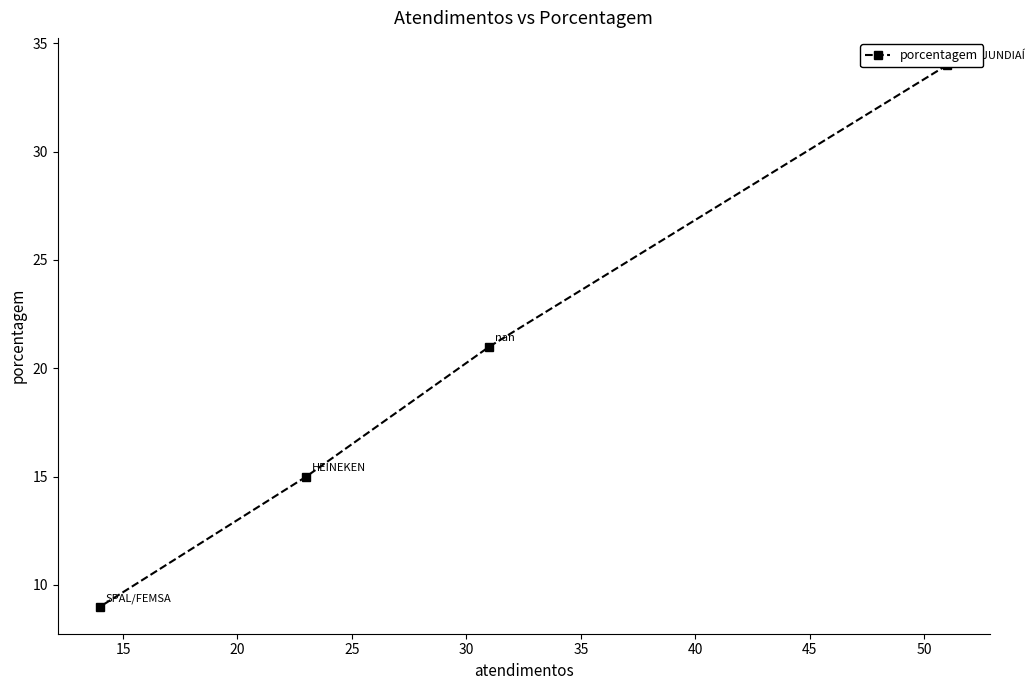

Count the number of values greater than 21.

1